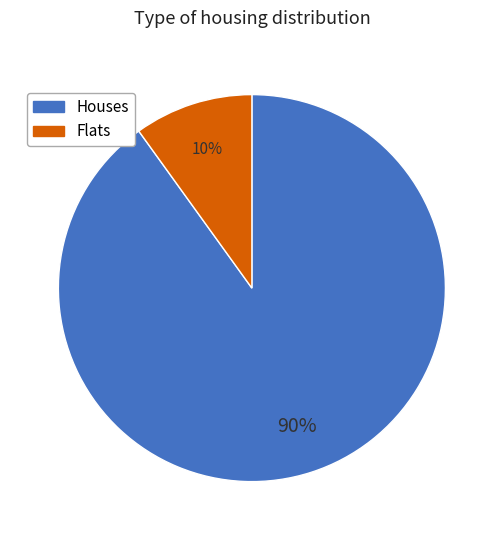

Is the sum of Houses and Flats greater than half?

Yes